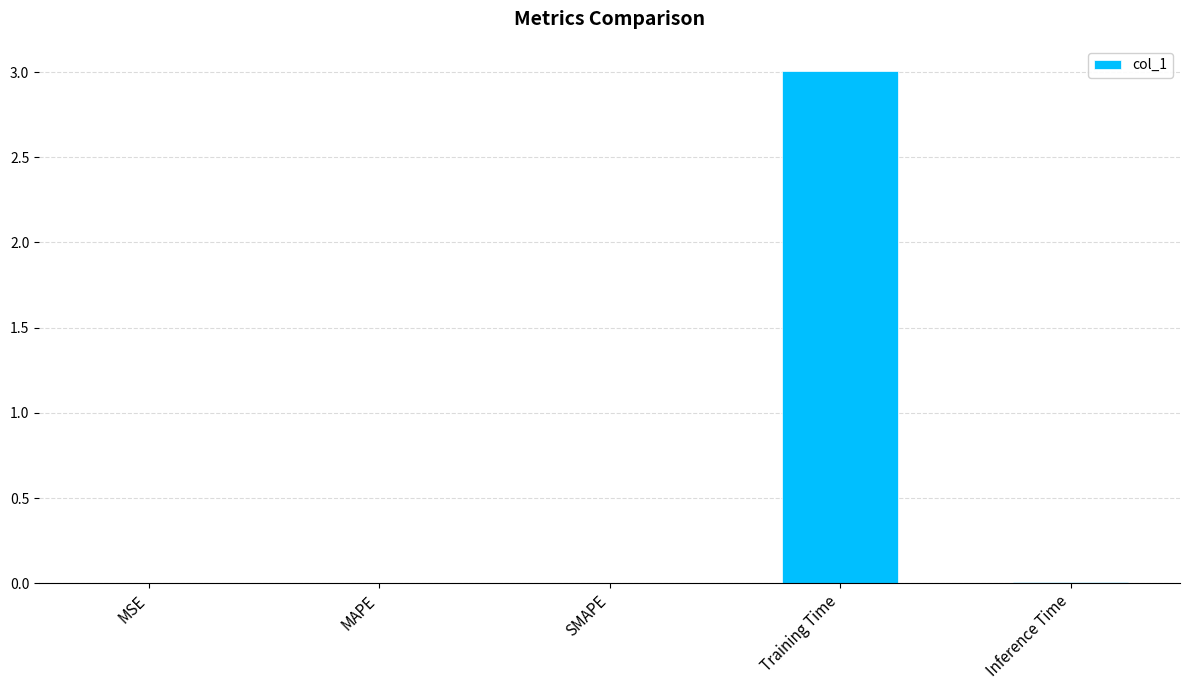

Which label corresponds to the largest value in the chart?

Training Time